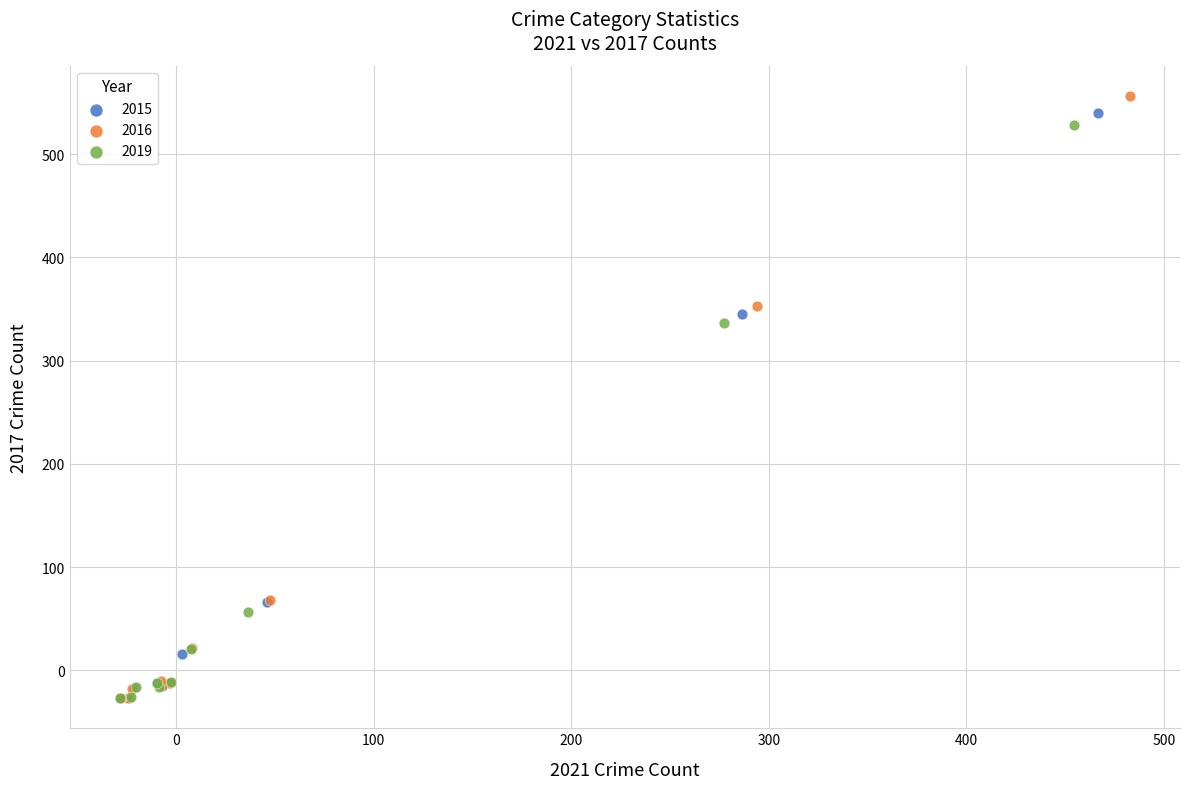

Which series has the widest spread of Y values?

2016